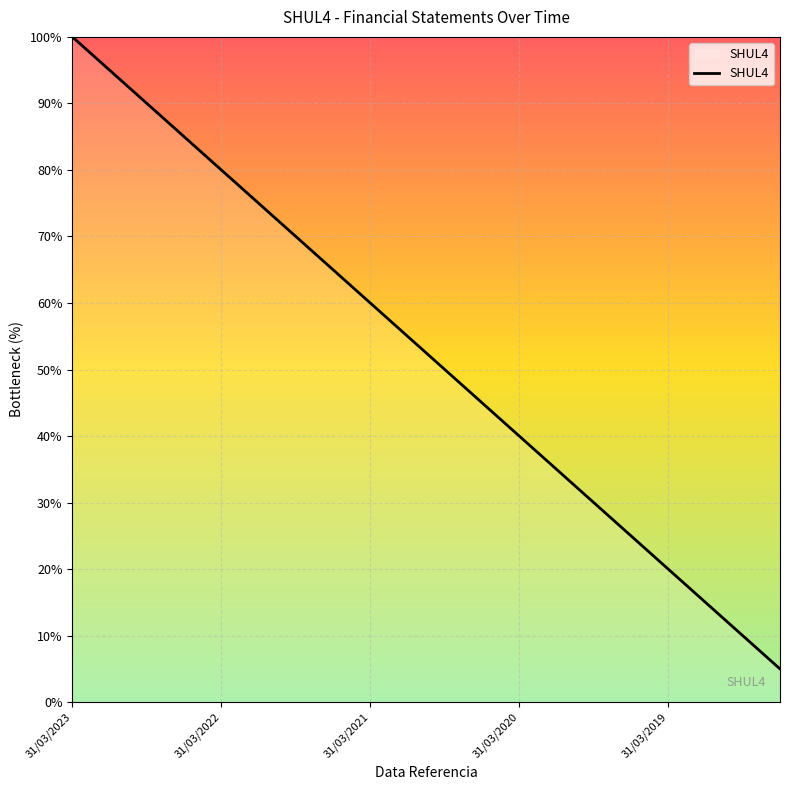

What is the difference between the maximum and minimum values?

95